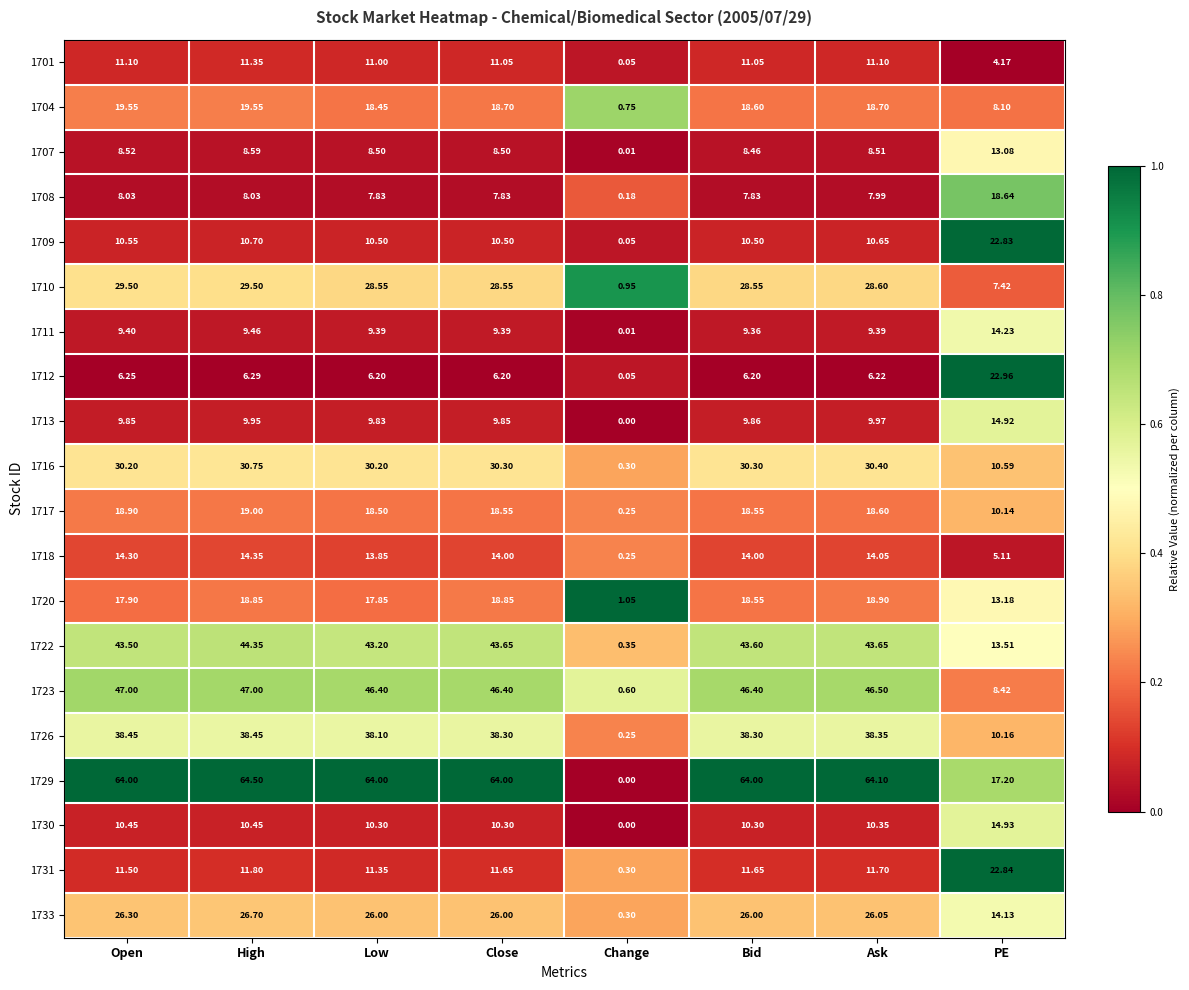

Is the value of 1716 at High greater than the value of 1713 at PE?

Yes